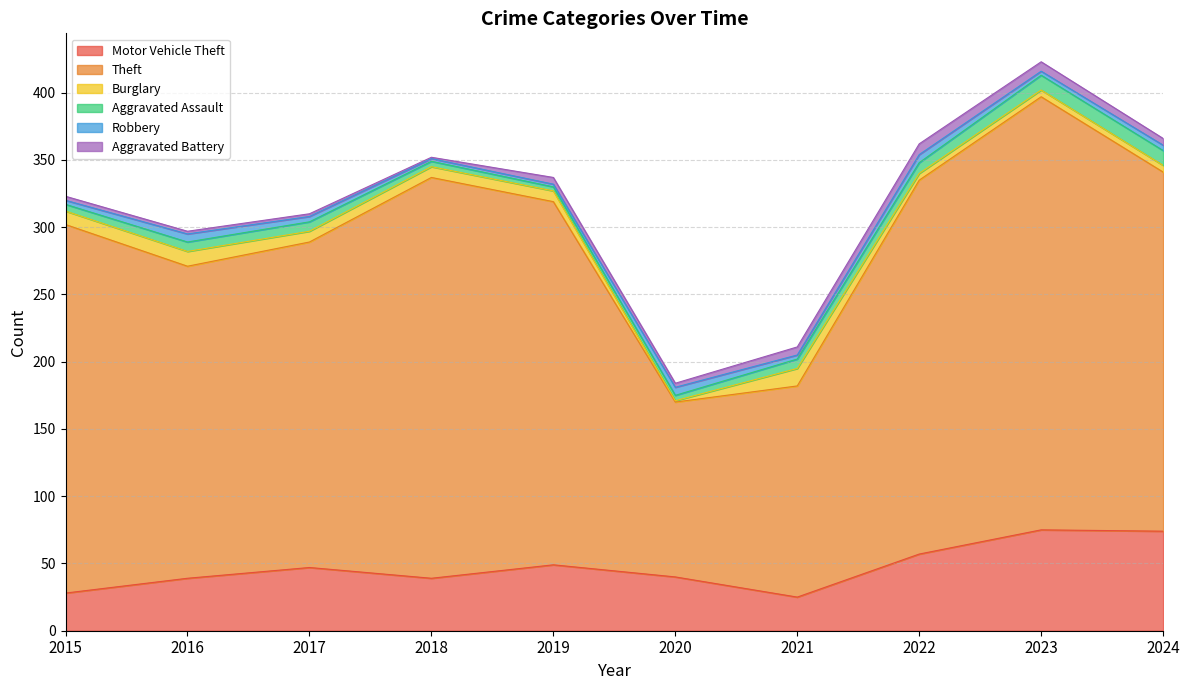

Rank the series by their maximum value, from highest to lowest.

Theft, Motor Vehicle Theft, Burglary, Aggravated Assault, Aggravated Battery, Robbery